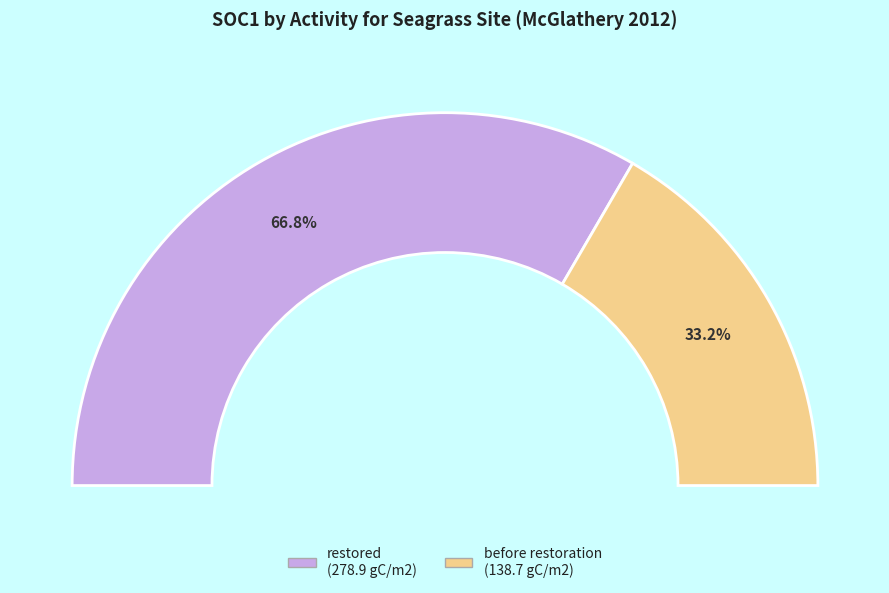

What is the total percentage of restored and before restoration?

100.0%